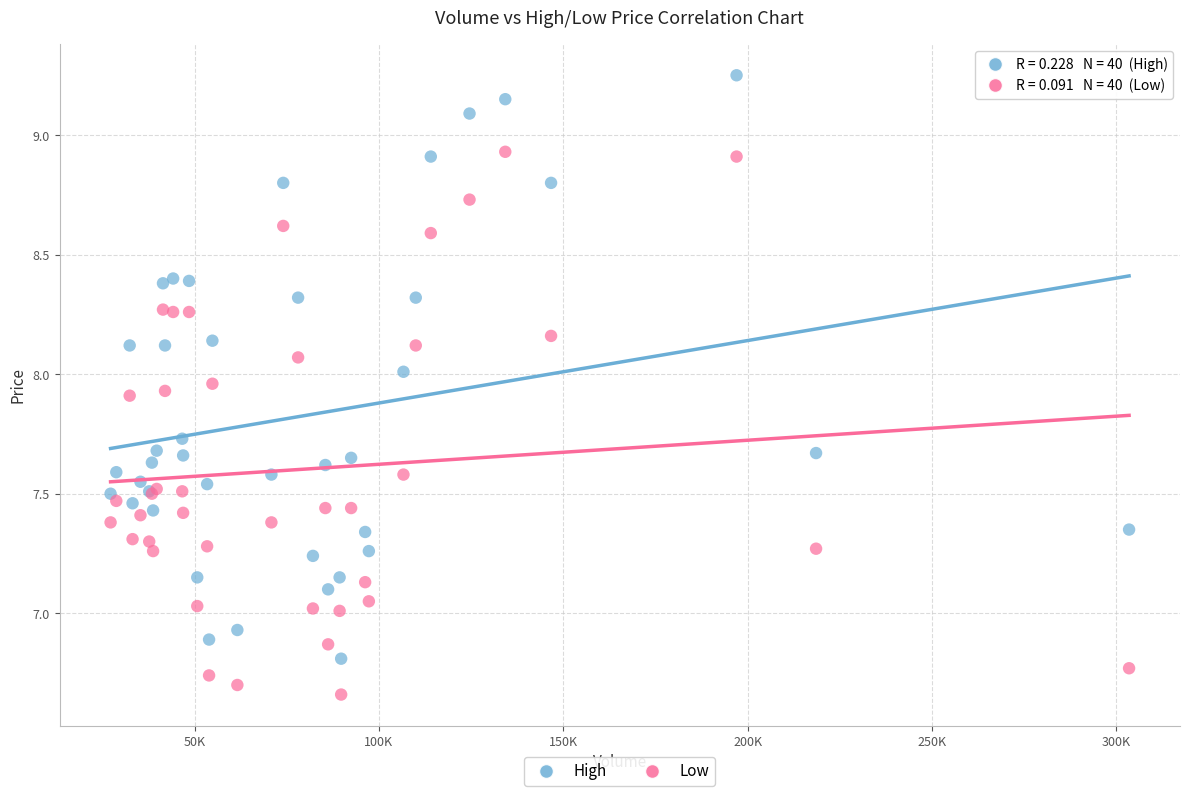

What is the X range (max minus min) for the scatter plot?

276249.0